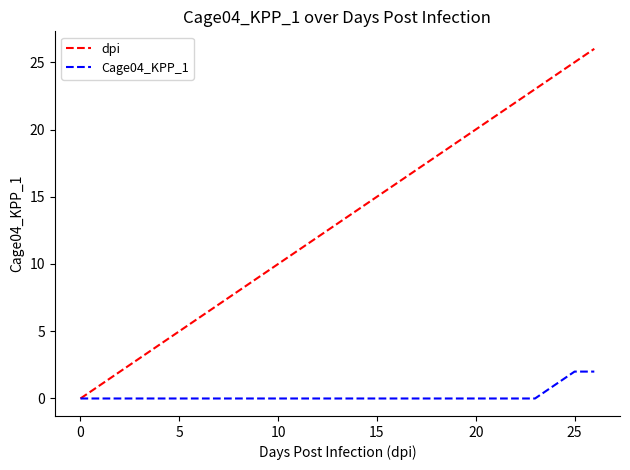

Rank the series by their average value, from lowest to highest.

Cage04_KPP_1, dpi